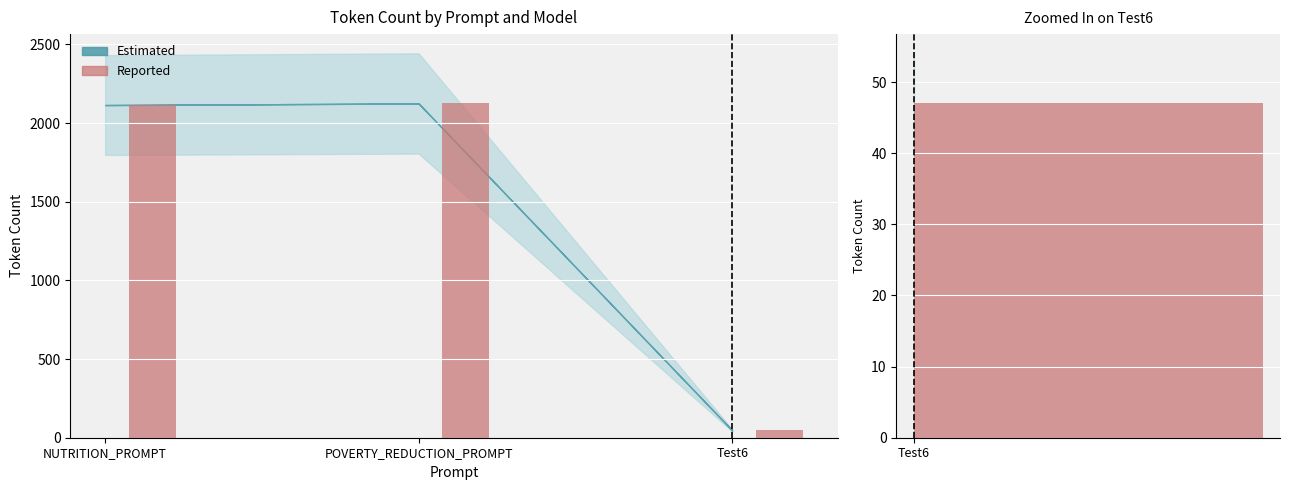

Reading left to right, list all the values displayed in this chart.

2115	2125	47